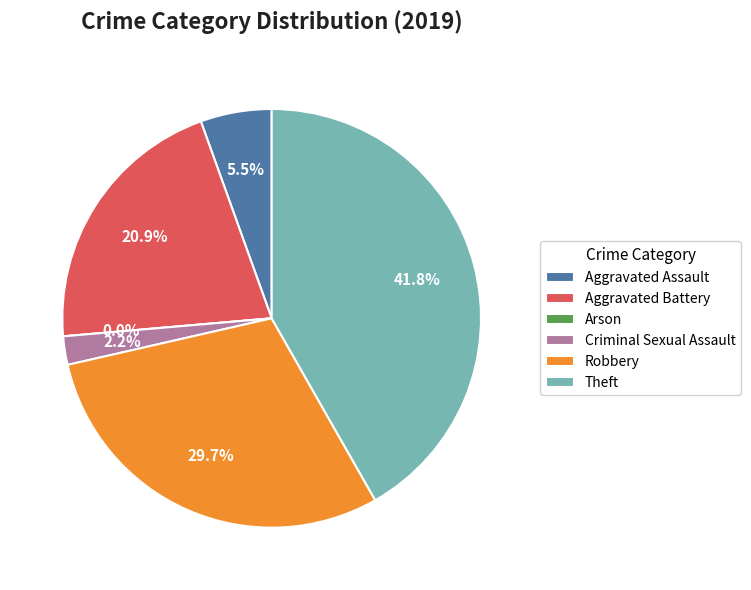

What portion of the pie excludes Robbery?

70.3%